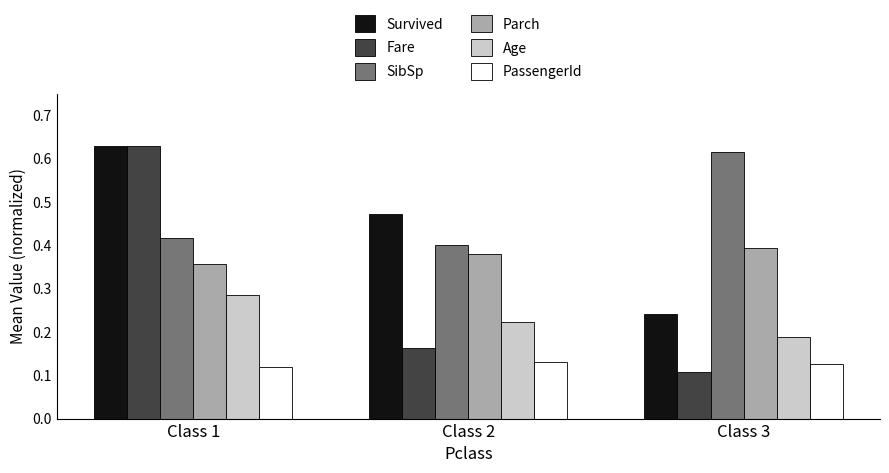

The Parch series shows 0.6 at Class 1. True or false?

False